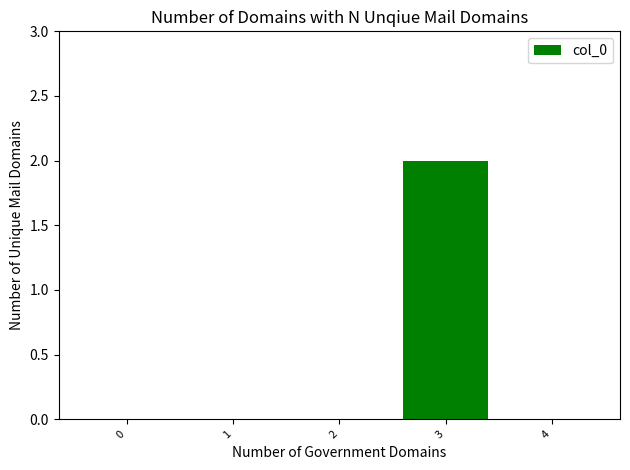

Count the values in the range 0 to 1.

4